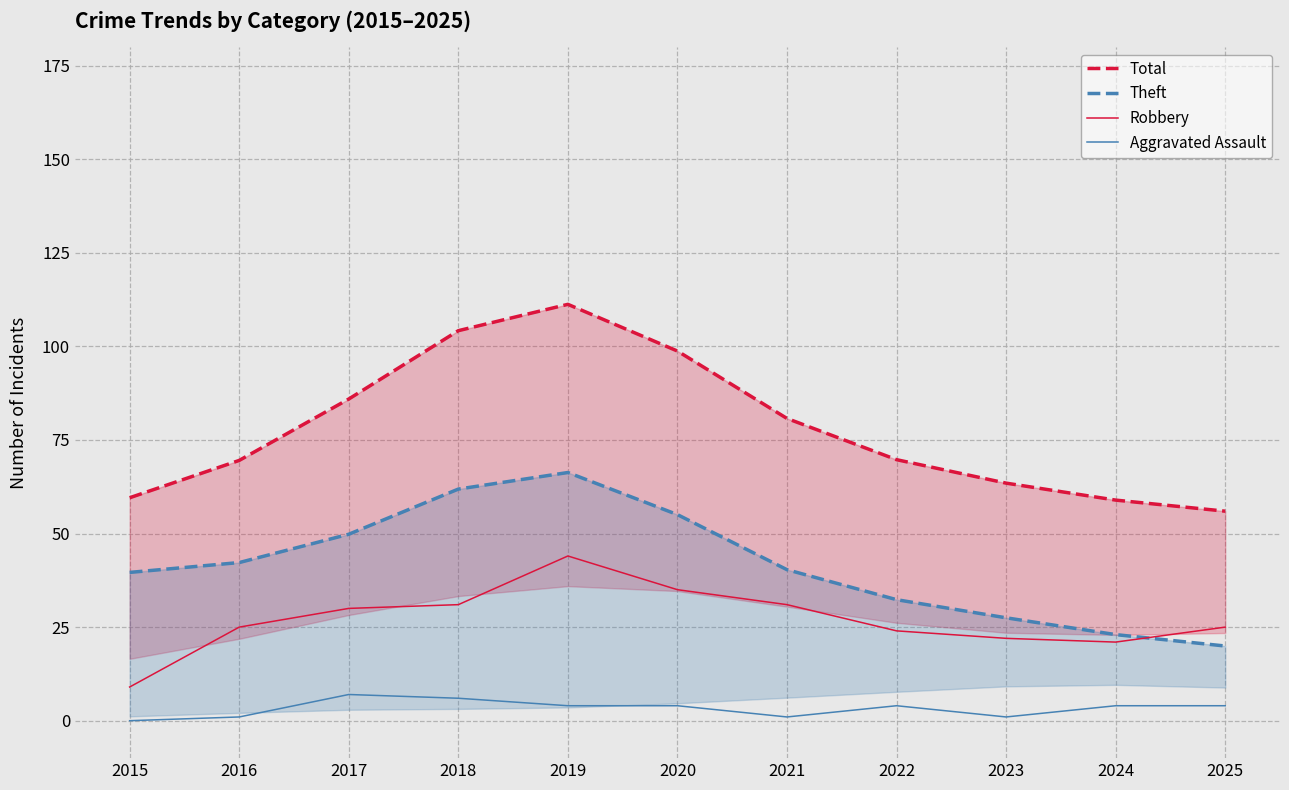

Is the value of Total at 2022 greater than the value of Aggravated Assault at 2019?

Yes